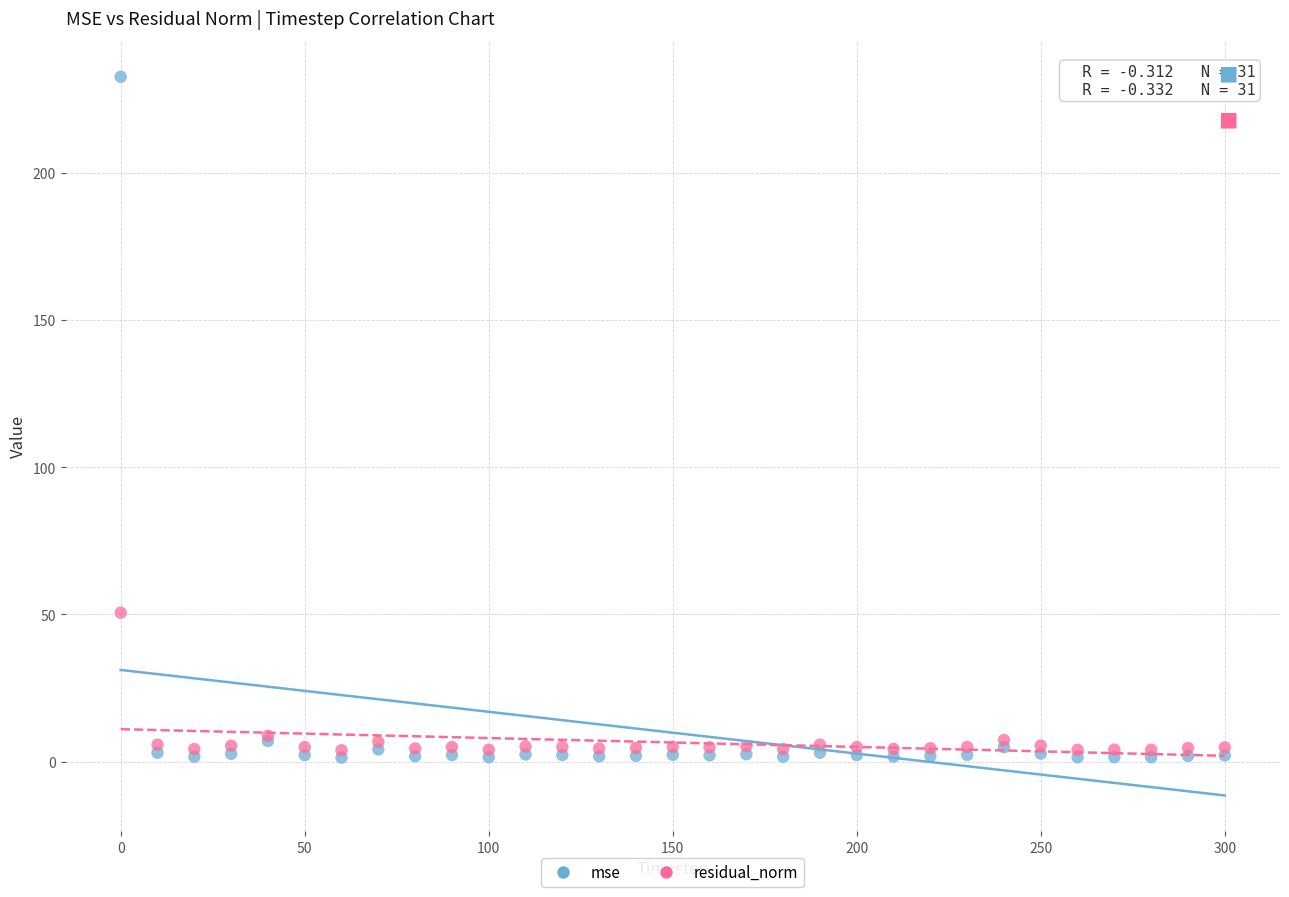

What are all the series names shown in the legend?

mse, residual_norm